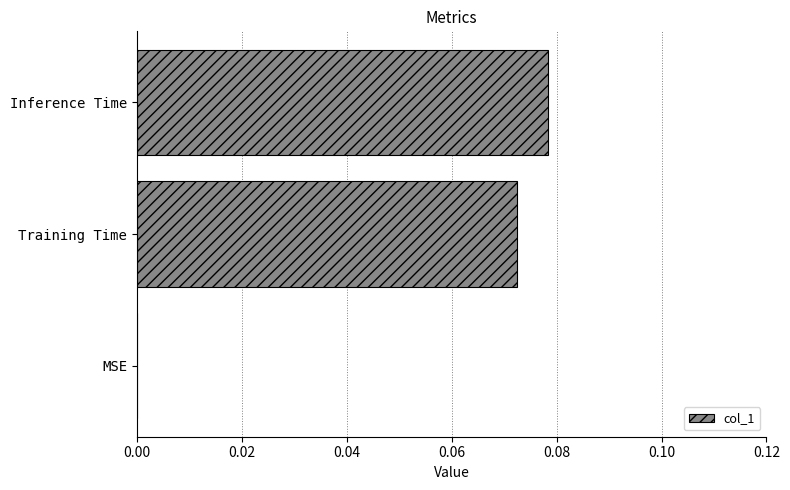

Which category has the highest value across all series?

Inference Time